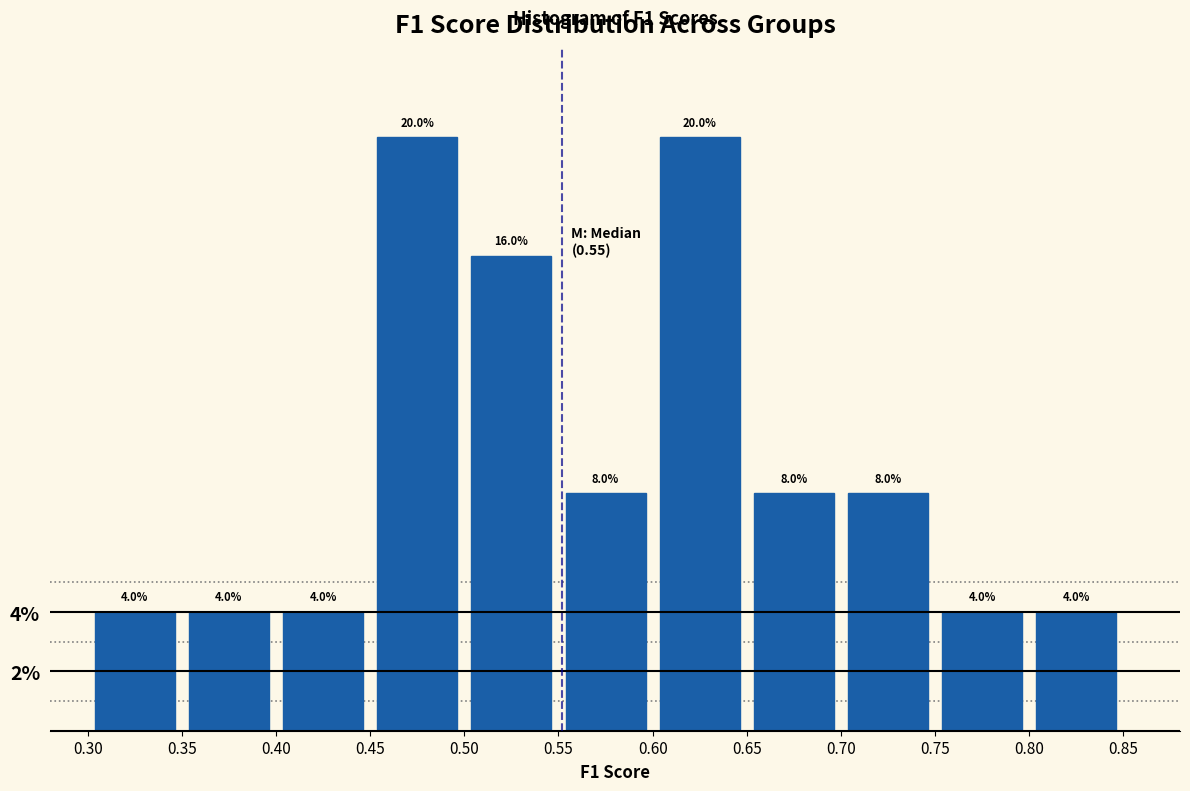

What is the height of the bar covering 0.60 to 0.65 on the x-axis?

20.0